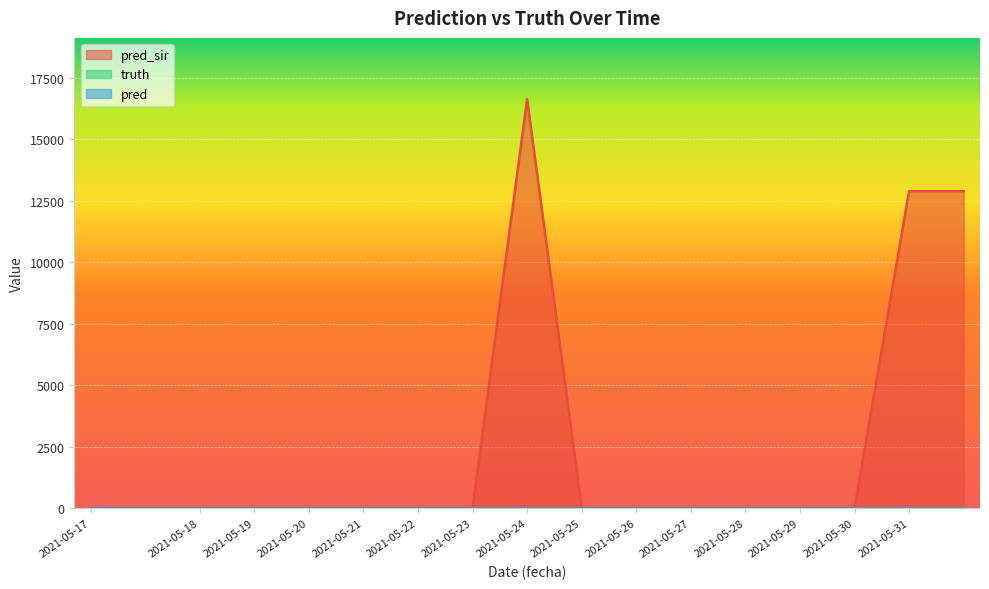

Which label corresponds to the smallest value in the chart?

2021-05-17